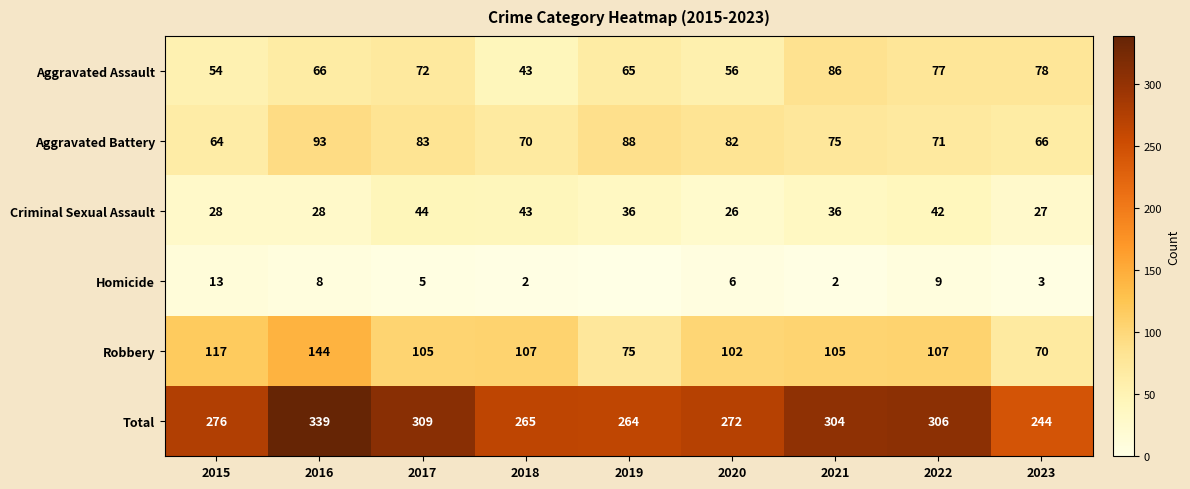

The Total series shows 78 at 2021. True or false?

False